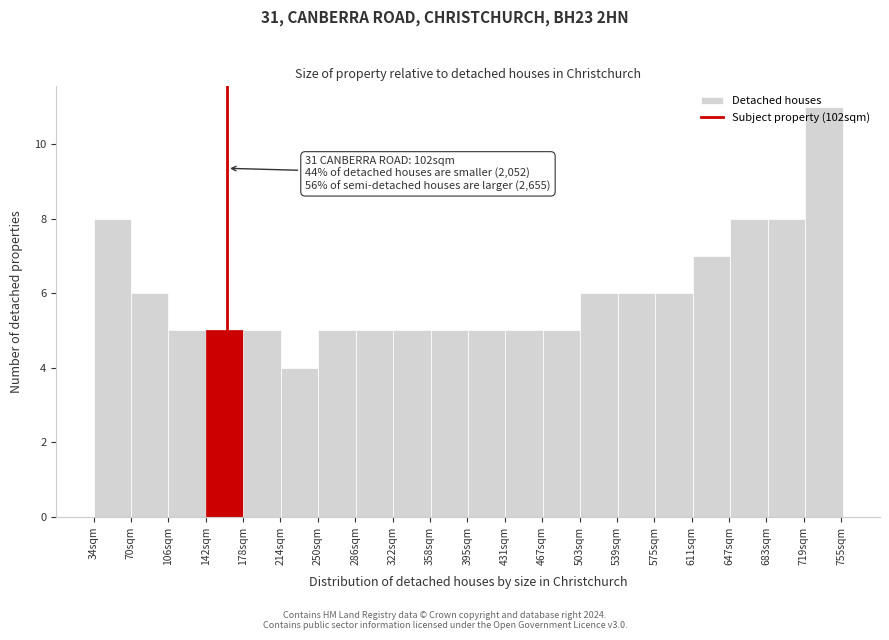

Between 214sqm and 575sqm, which is larger?

575sqm